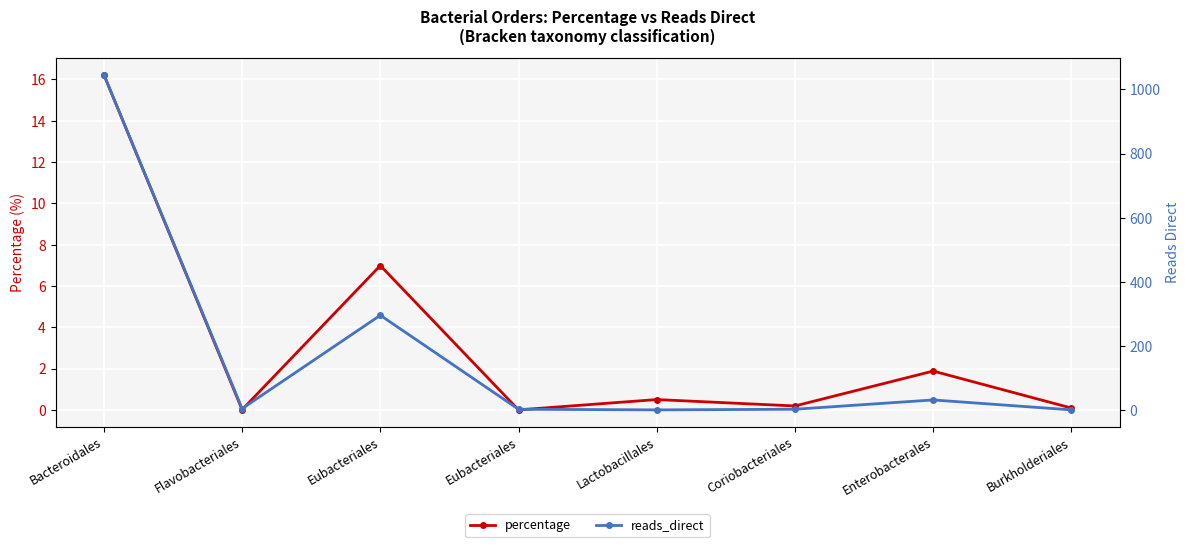

How many distinct data groups are displayed?

2